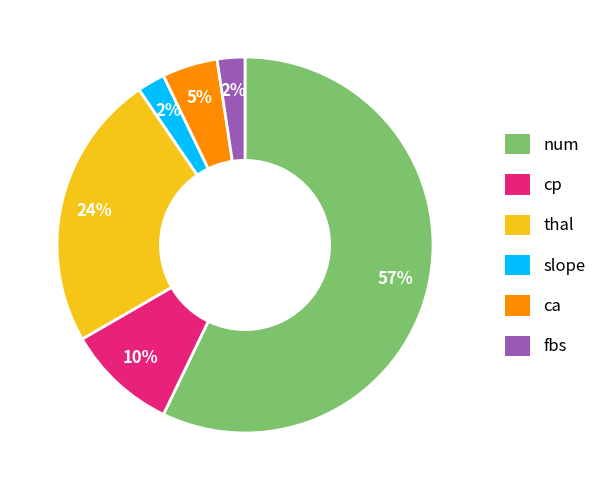

Do fbs and num together represent more than half of the pie?

Yes